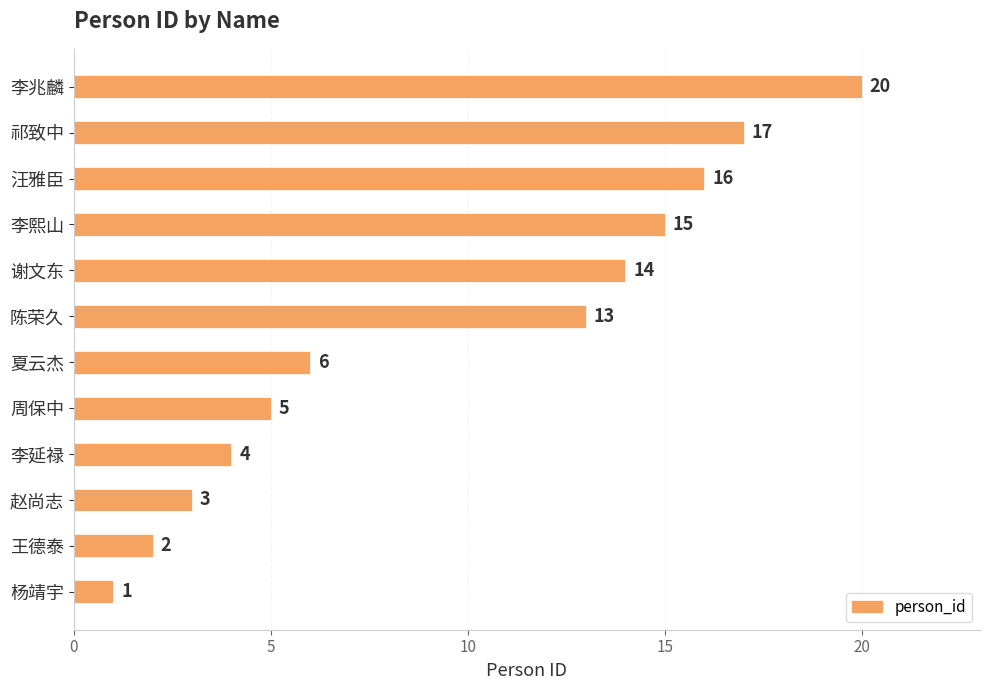

List the labels in order of value, largest first.

李兆麟, 祁致中, 汪雅臣, 李熙山, 谢文东, 陈荣久, 夏云杰, 周保中, 李延禄, 赵尚志, 王德泰, 杨靖宇